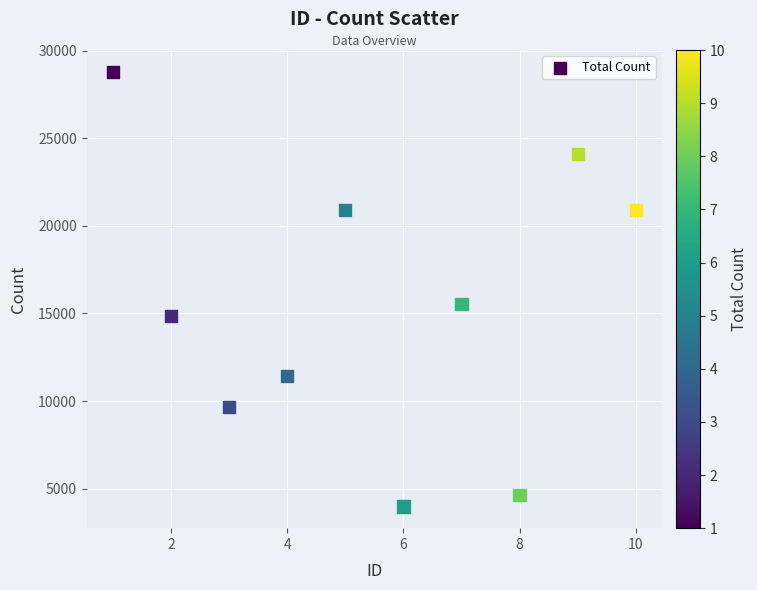

What is the average X value?

6